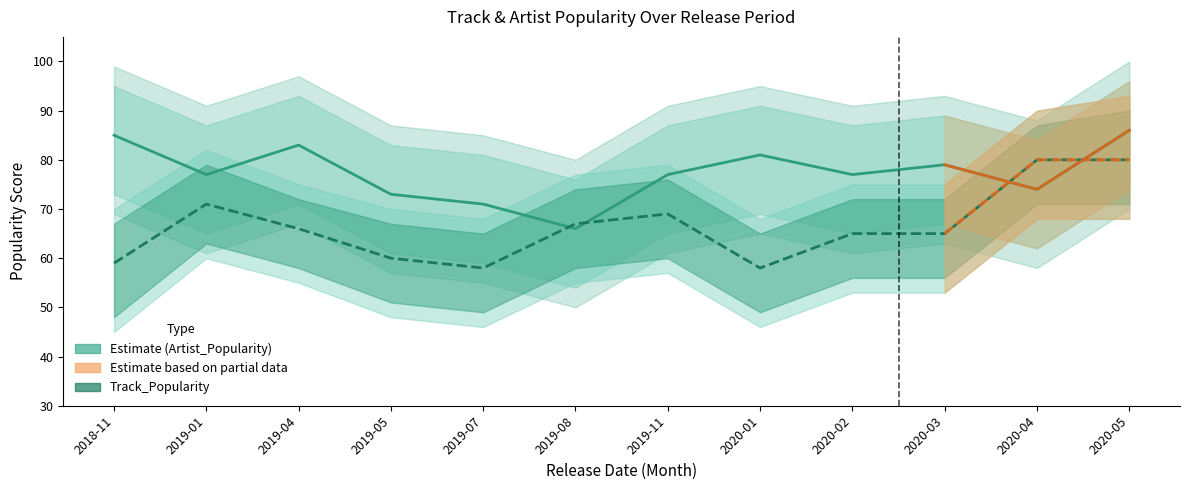

Which series has the largest range (max minus min)?

Track_Popularity